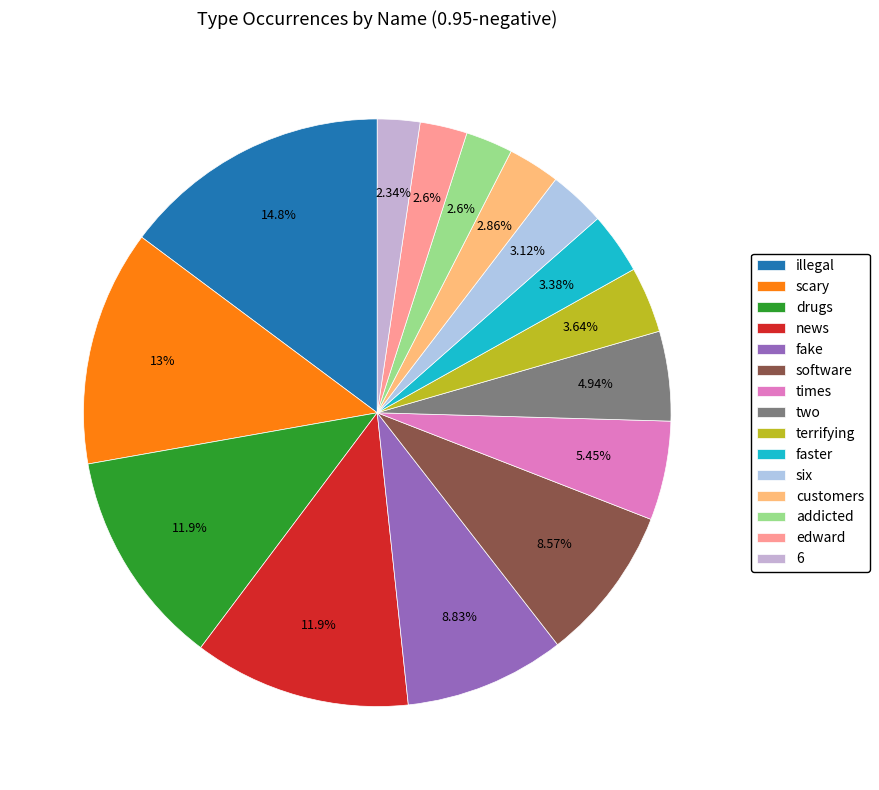

What is the total percentage of fake and addicted?

11.4%